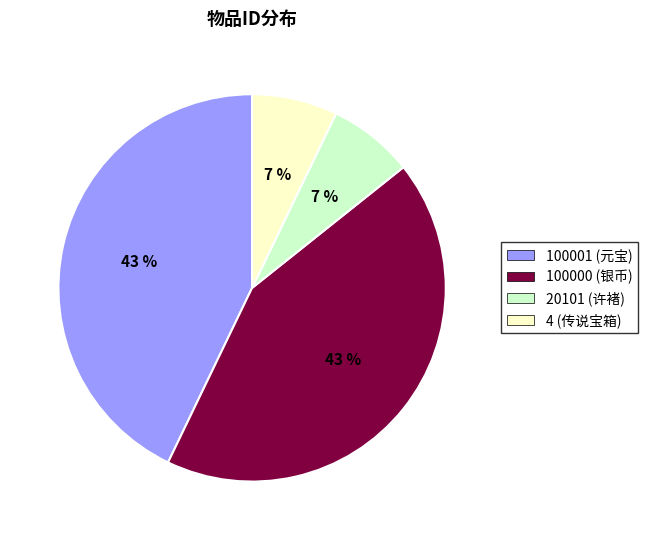

What percentage is the 100000 (银币) slice, to the nearest percent?

43%